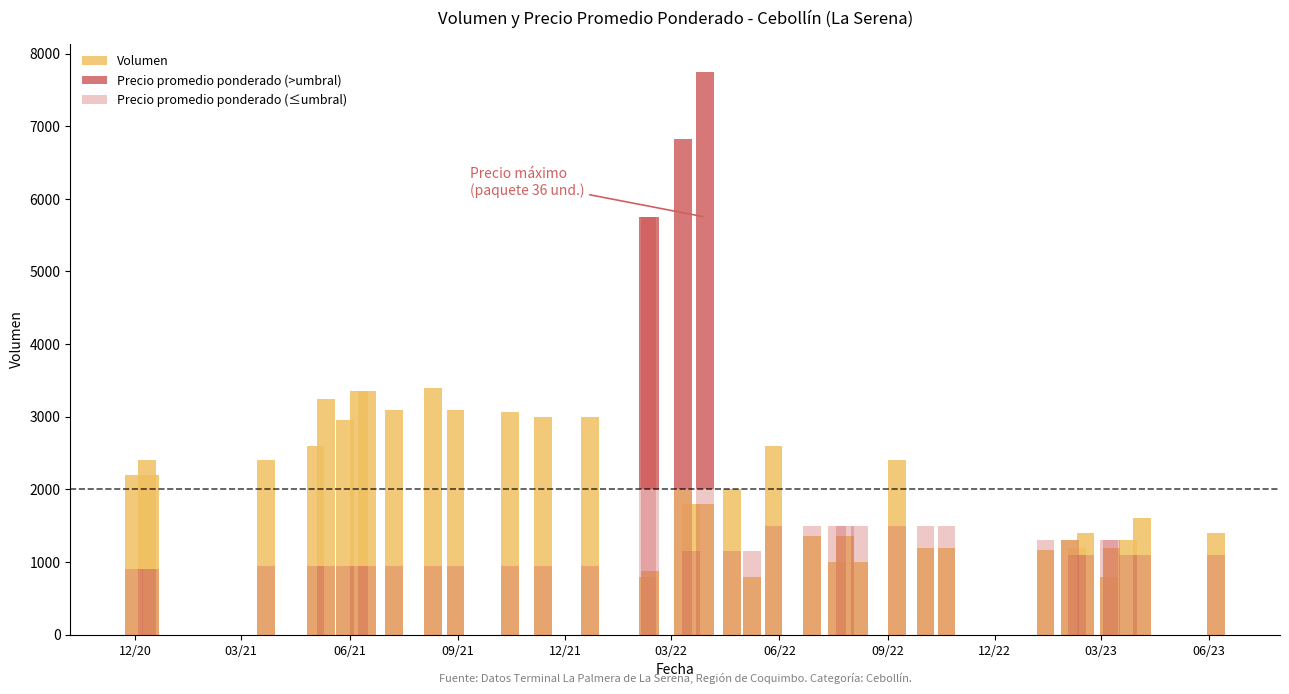

How many data points in Precio promedio ponderado (≤umbral) are less than 1100?

15